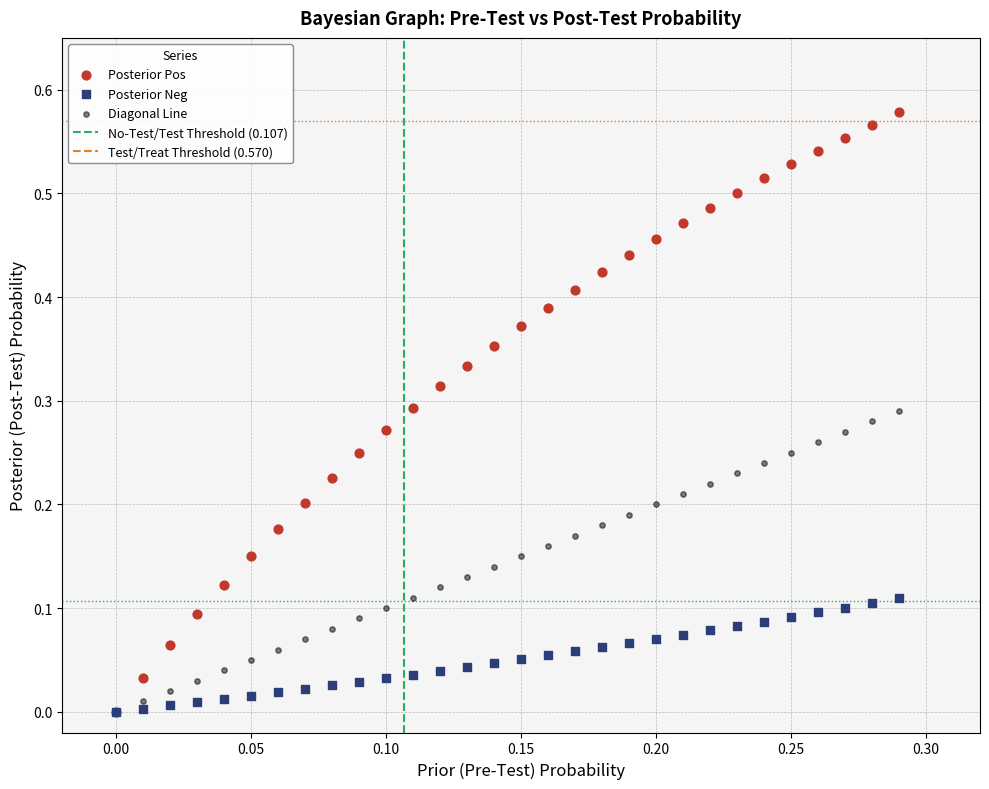

Which series has the largest Y range (max minus min)?

Posterior Pos